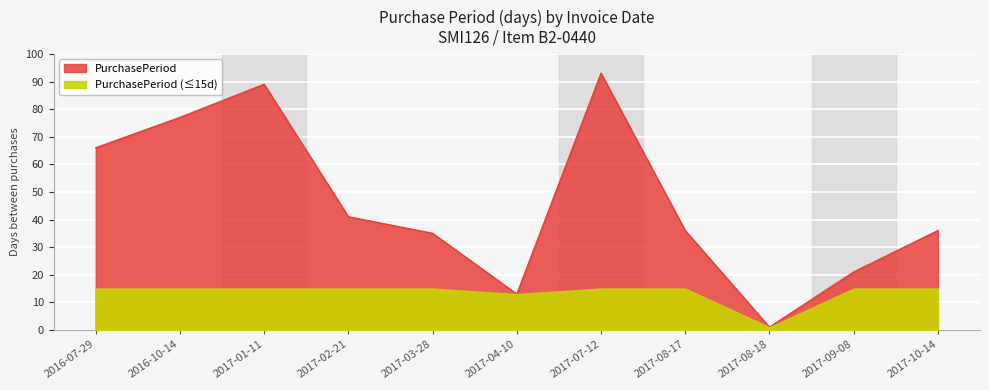

What is the change in value from 2016-07-29 to 2017-09-08?

-45